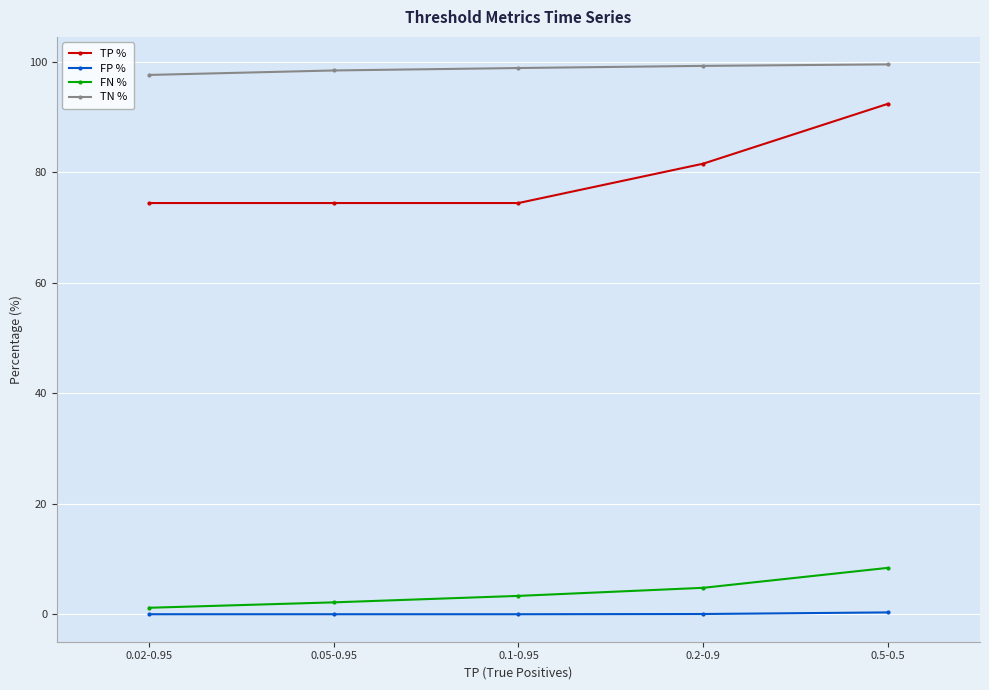

What are all the series names shown in the legend?

TP %, FP %, FN %, TN %